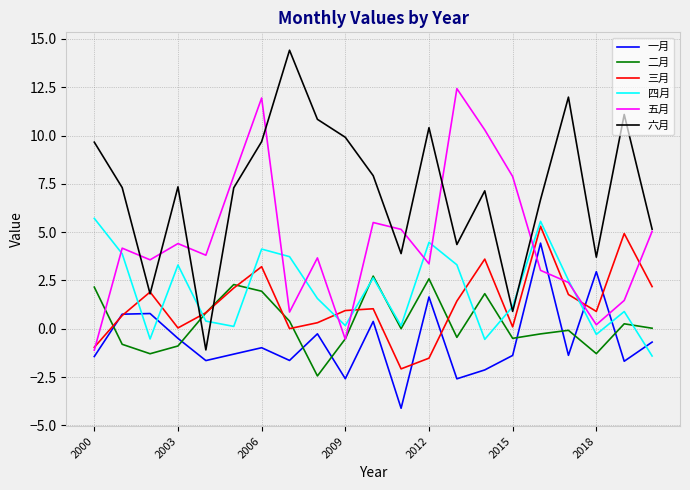

How many interior local valleys does the 一月 series have?

7